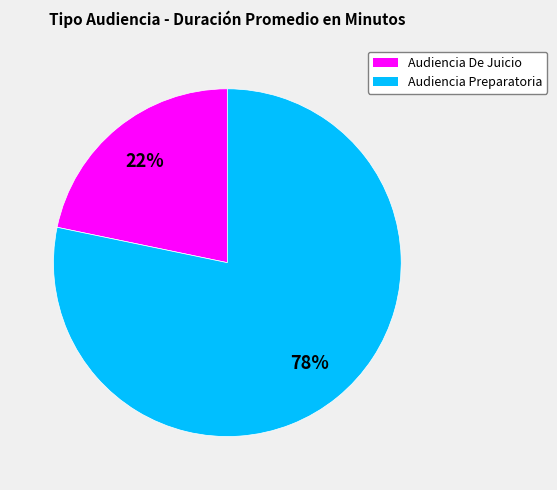

Which category has the smallest portion of the pie?

Audiencia De Juicio